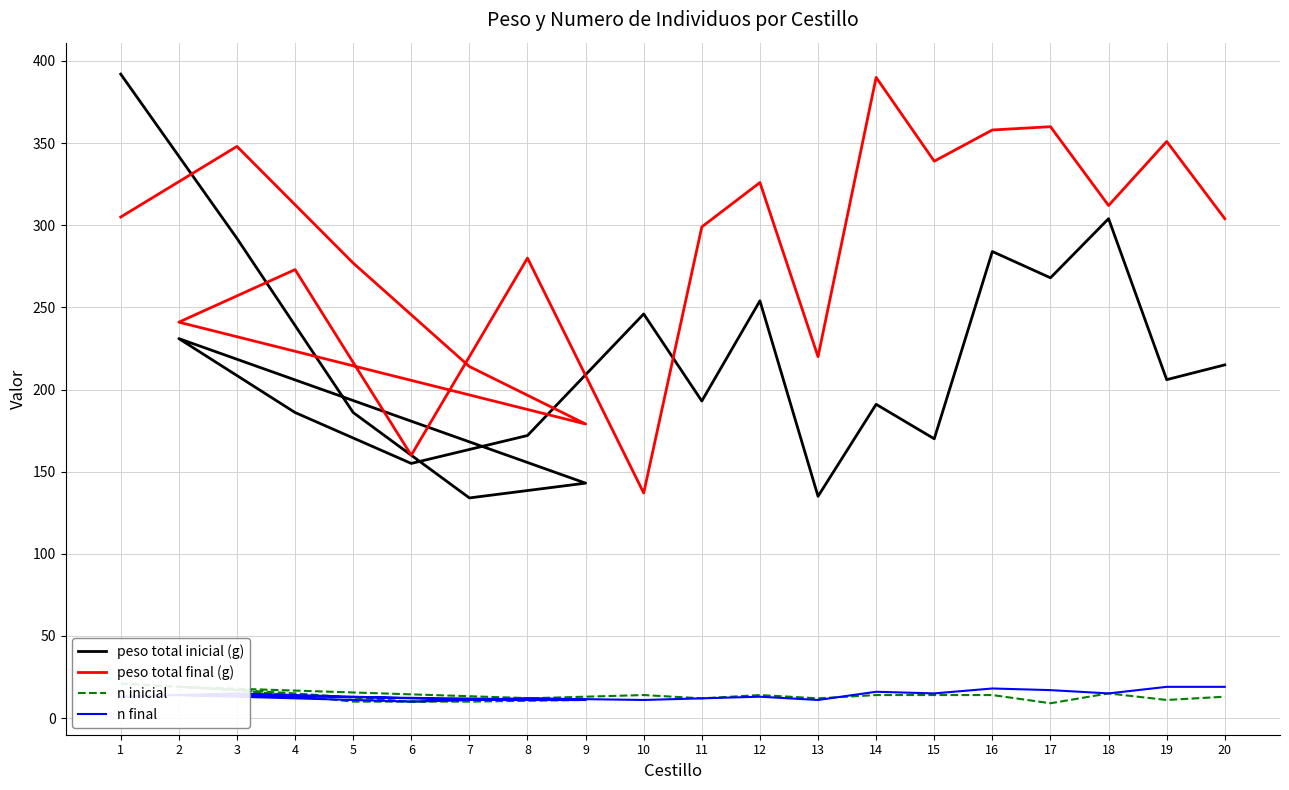

Does the chart display data point markers on the line(s)?

No